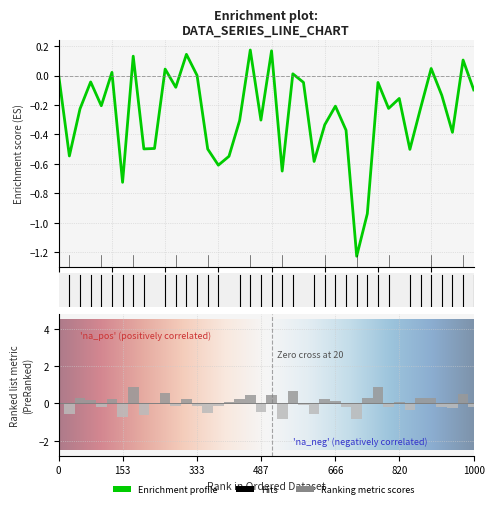

What is the sum of the values at 17 and 7?

1.1